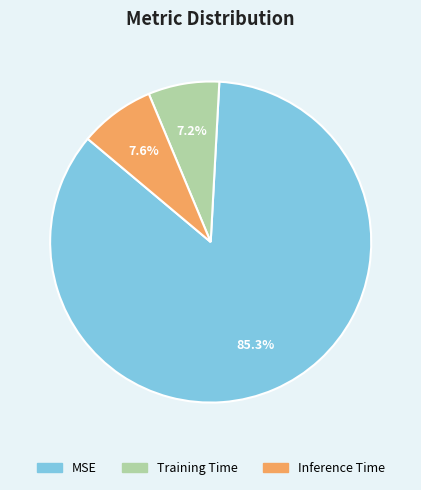

Is it true that Inference Time is 8% of the pie?

True